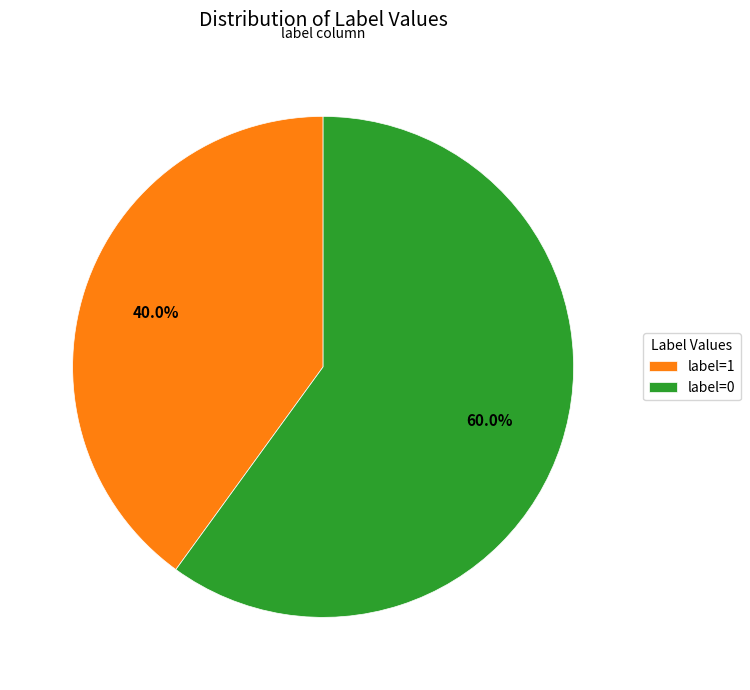

Rank the categories by value from lowest to highest.

label=1, label=0